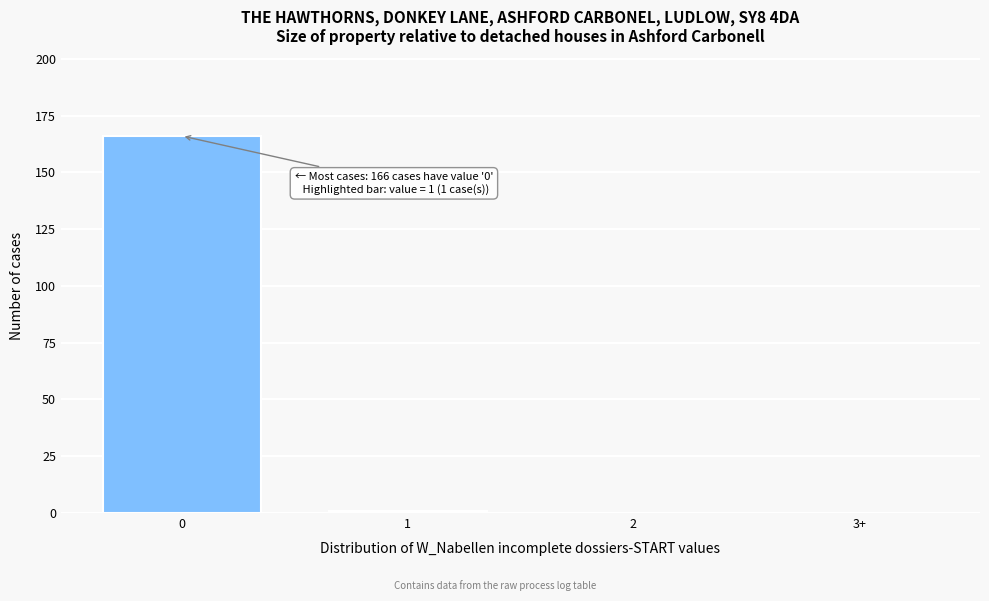

Reading left to right, extract all data points from this chart.

0=166	1=1	2=0	3+=0